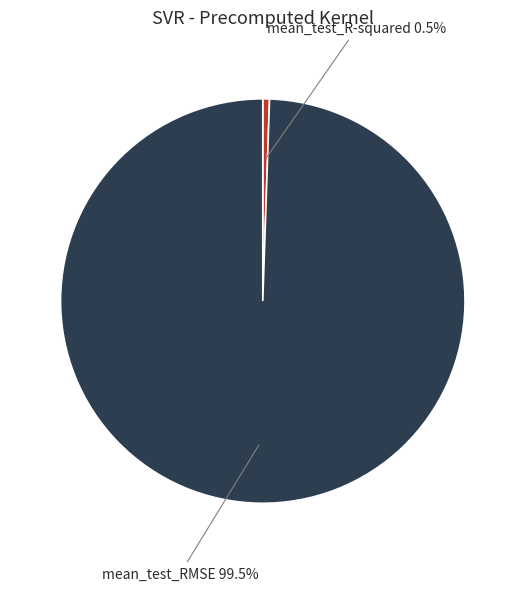

Count the number of slices in the pie.

2